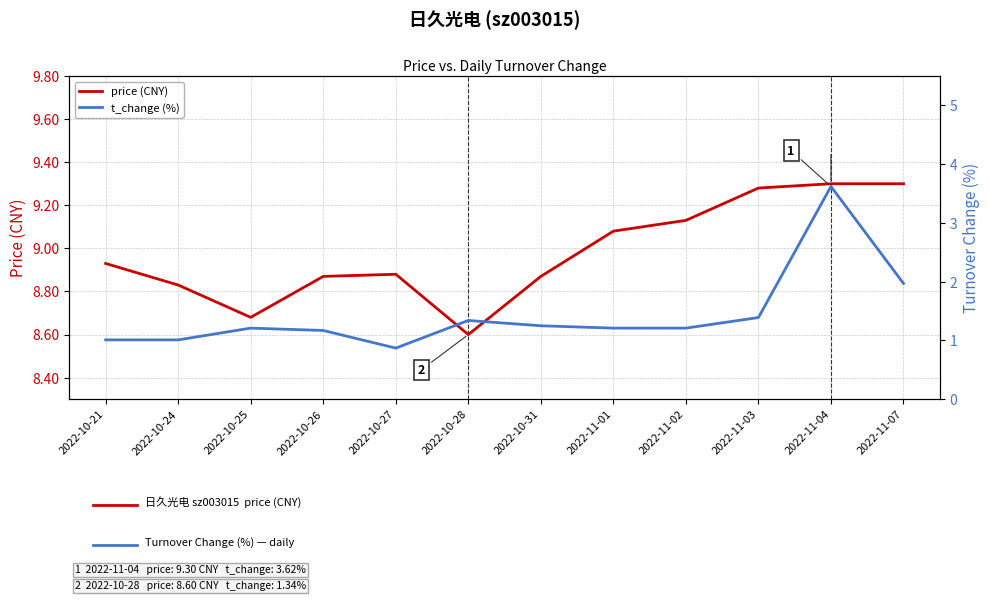

At which label is price (CNY) closest to 8?

2022-10-28